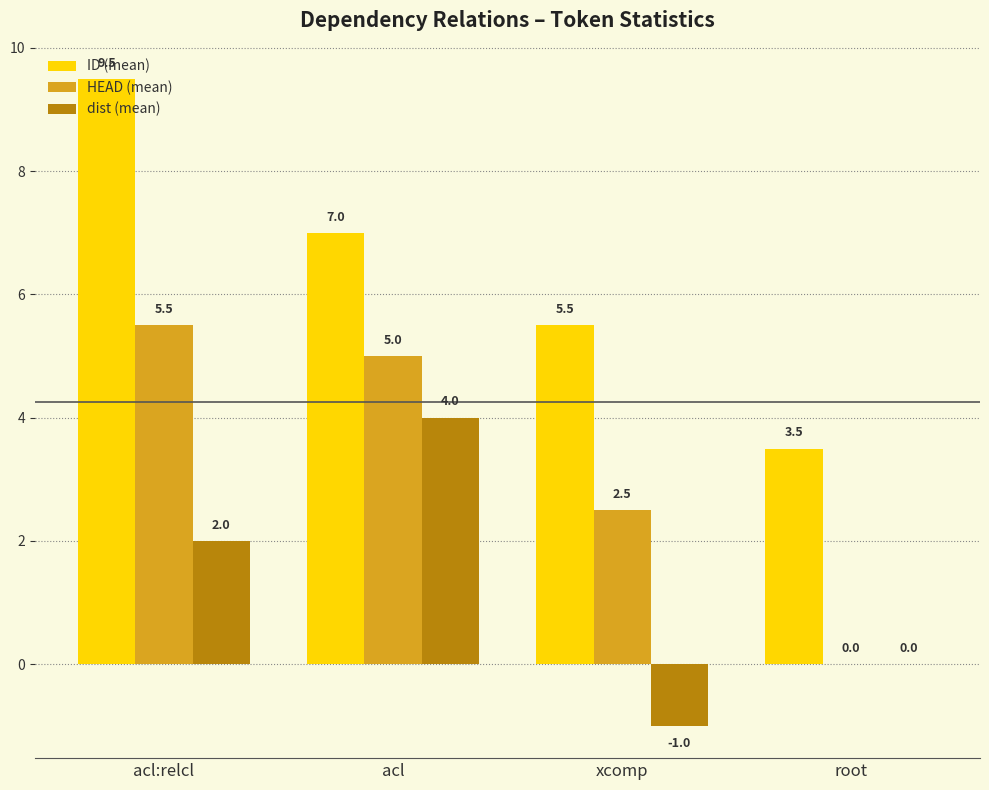

At which label is HEAD (mean) closest to 2?

xcomp